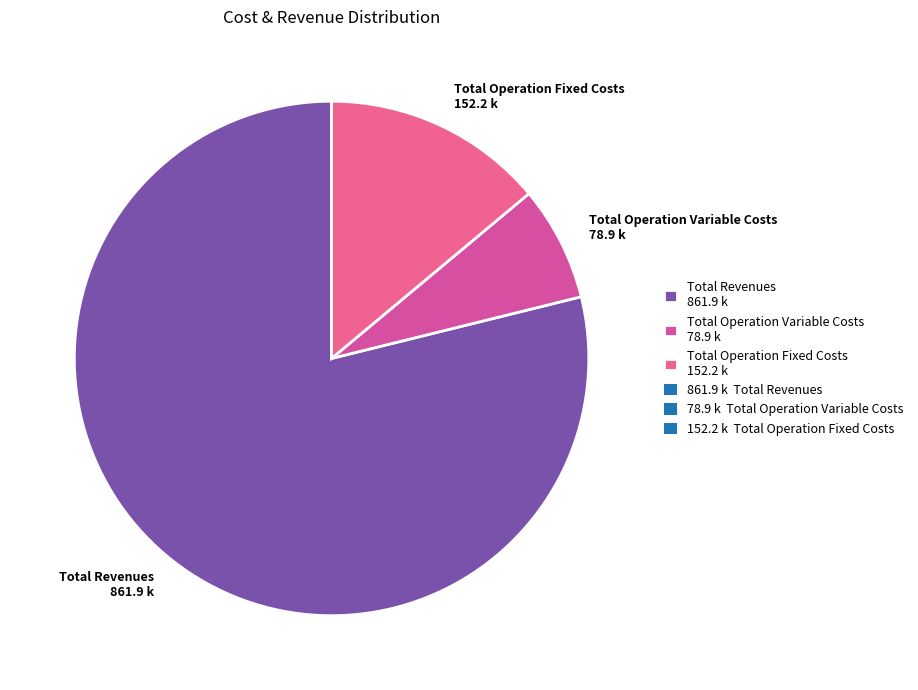

The Total Revenues 861.9 k slice represents 87% of the pie. True or false?

False